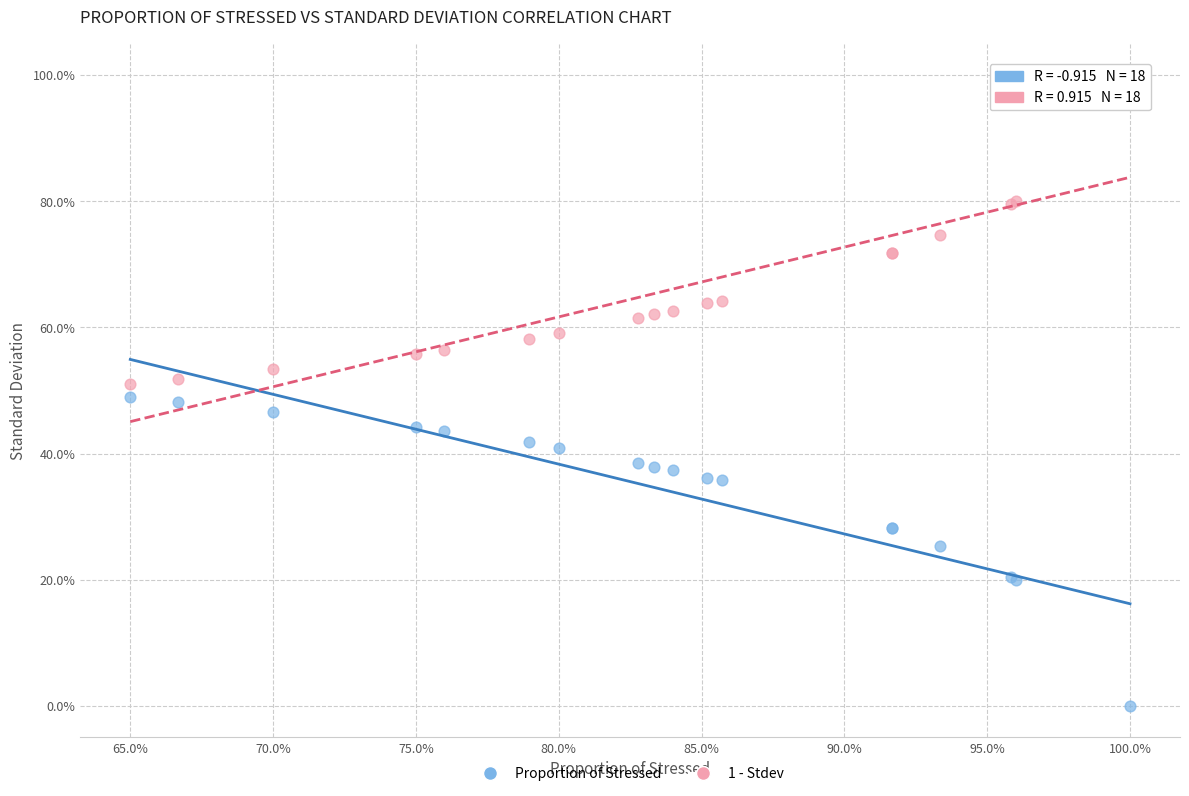

What are all the series names shown in the legend?

Proportion of Stressed, 1 - Stdev